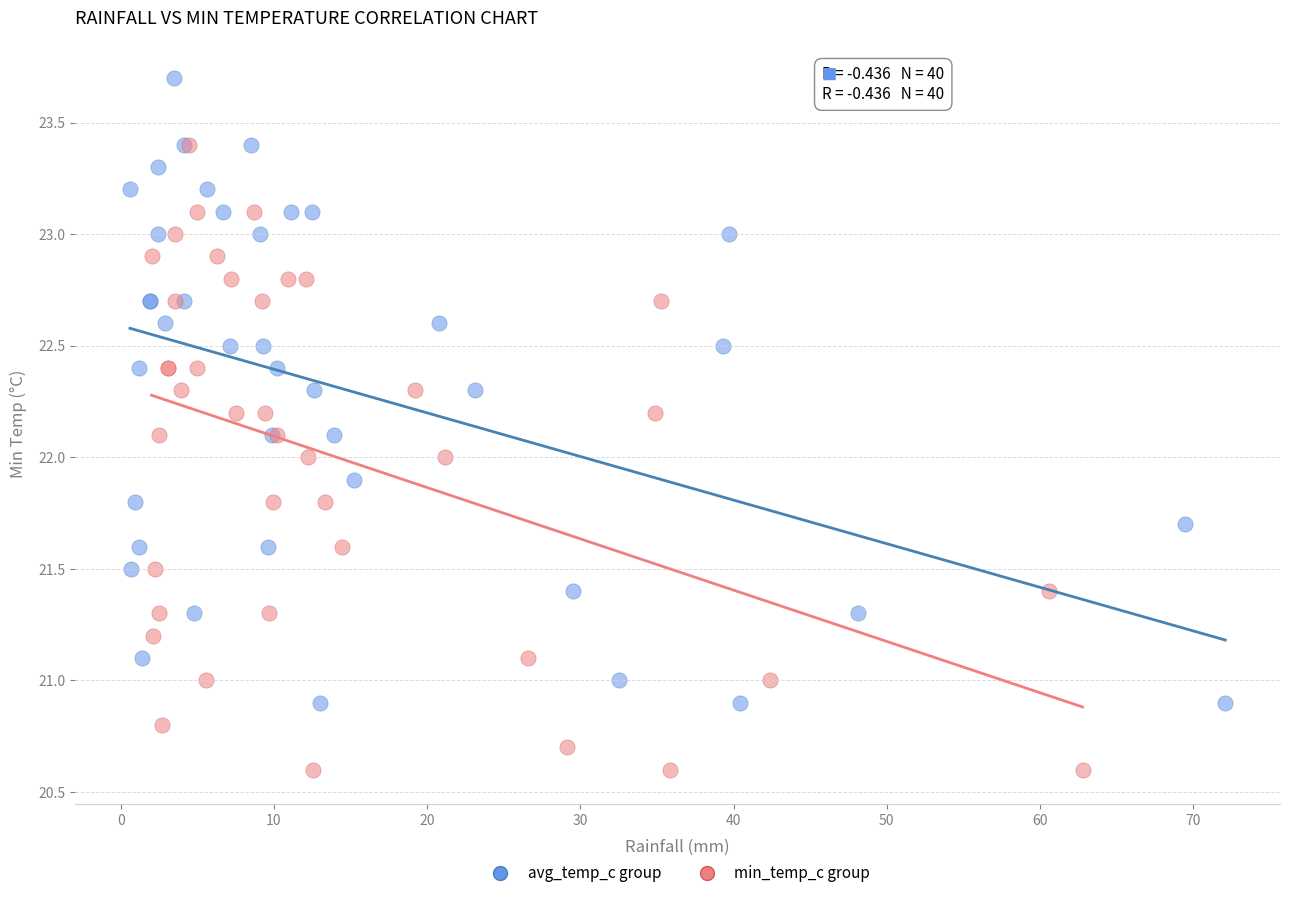

What are all the series names shown in the legend?

avg_temp_c group, min_temp_c group